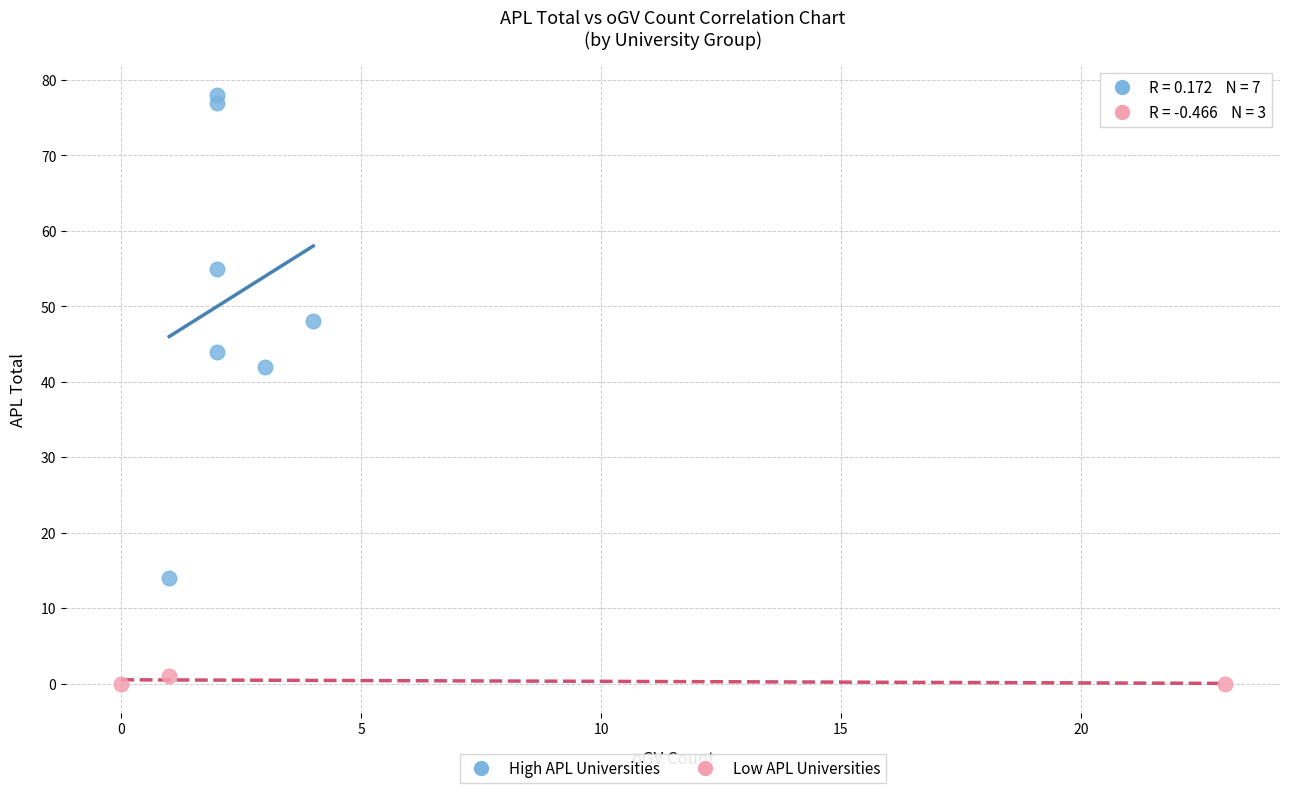

What are all the series names shown in the legend?

High APL Universities, Low APL Universities